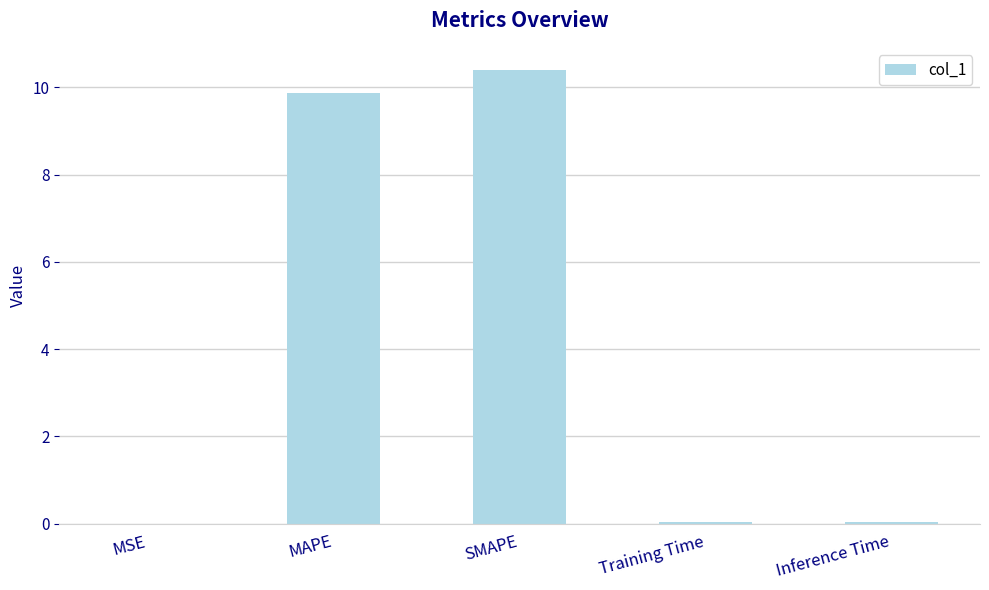

Approximately how many times larger is the value at SMAPE compared to MAPE?

1.1